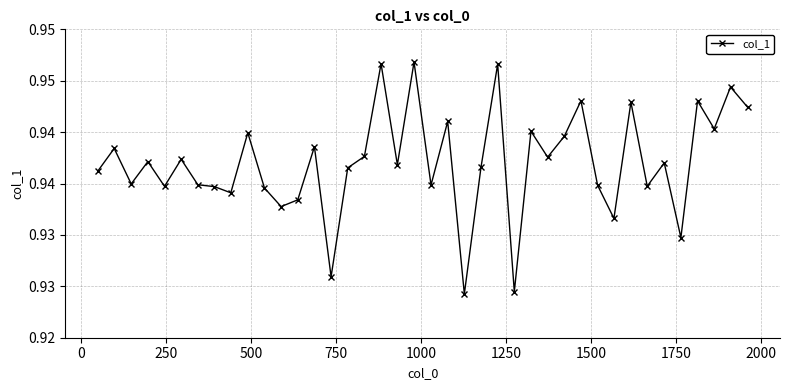

What is the label of the 23rd point from the right?

17